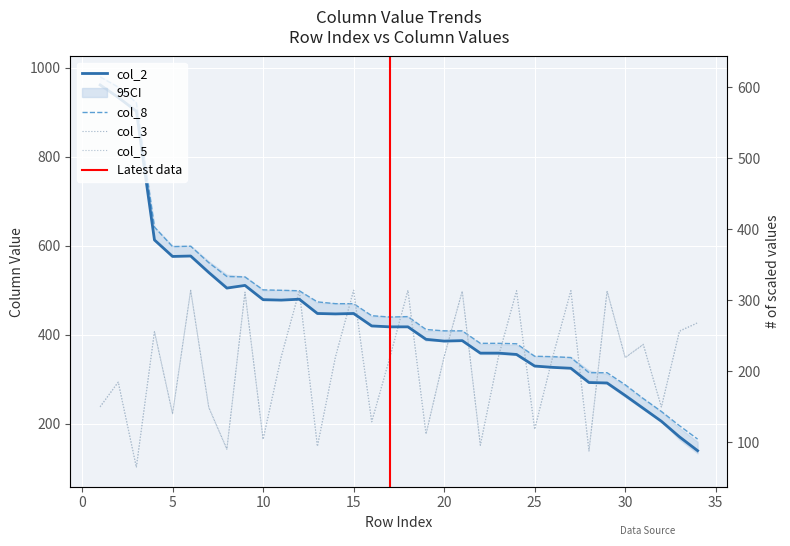

What is the minimum value shown in the chart?

103